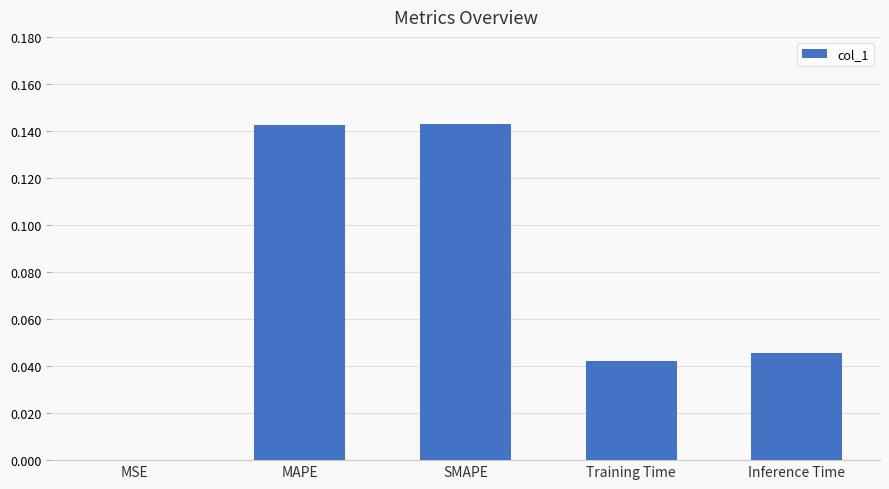

Is it true that the value at Inference Time is 0.1?

False